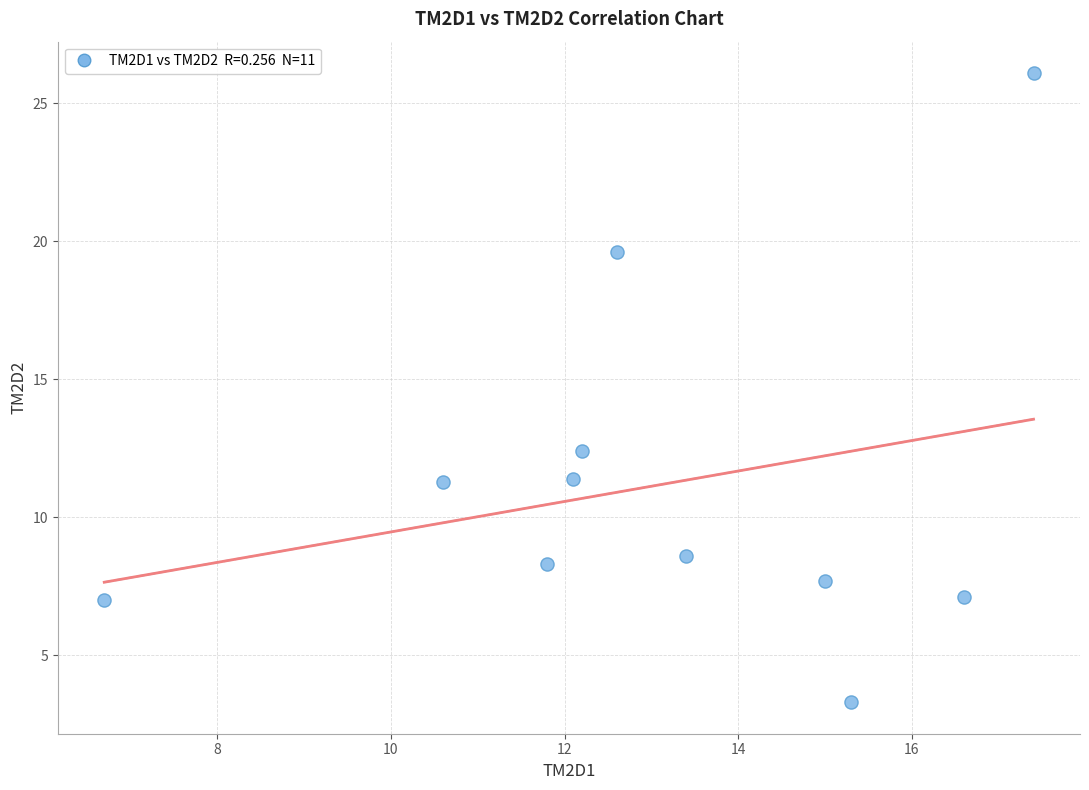

What Y value in the scatter plot is closest to 14?

12.4